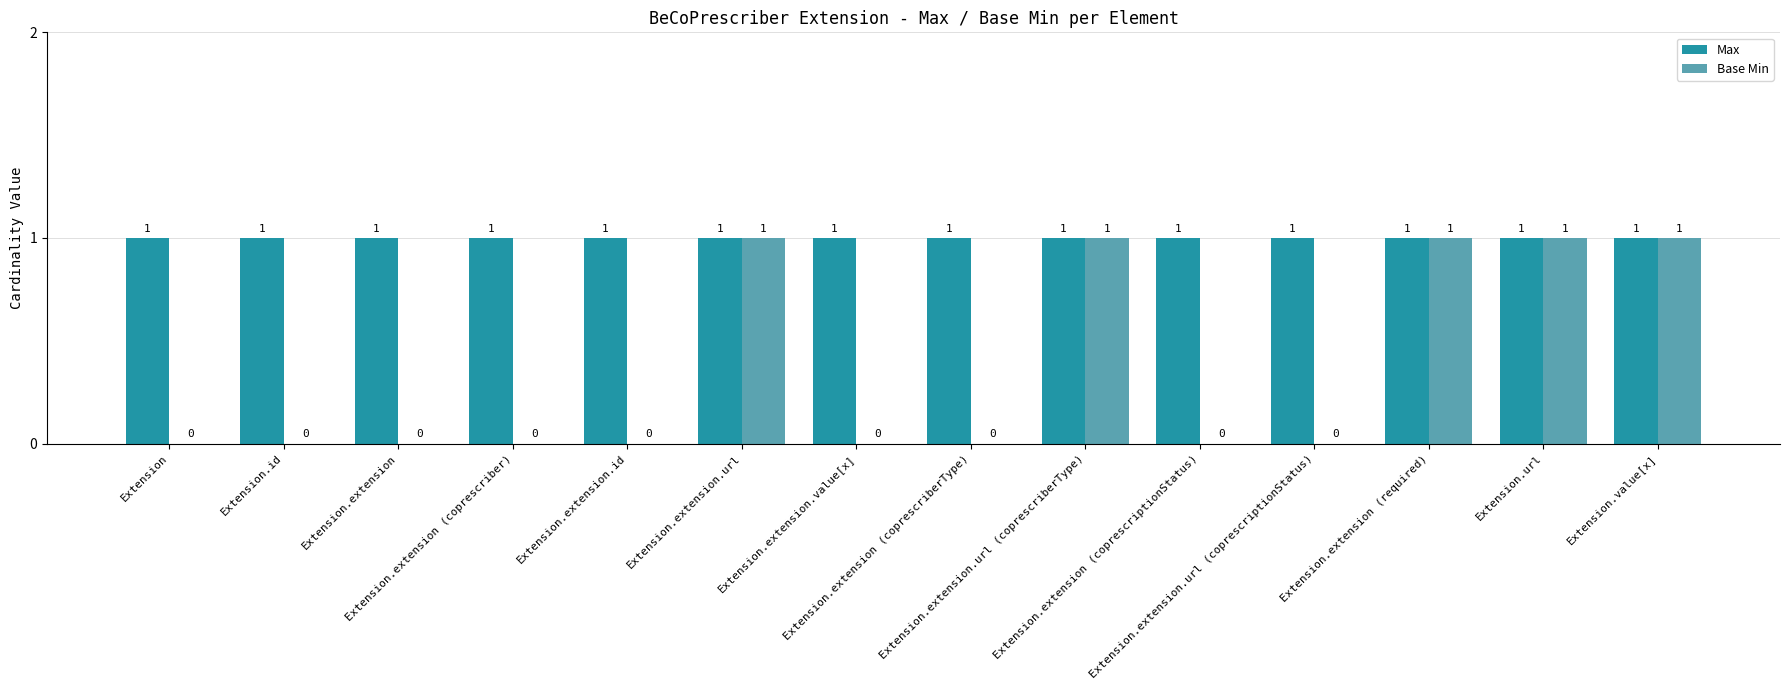

How many data points in Base Min are above 0?

5